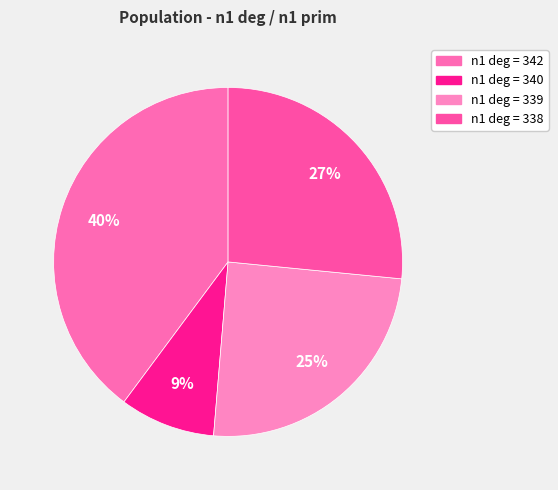

How many segments does this pie chart have?

4